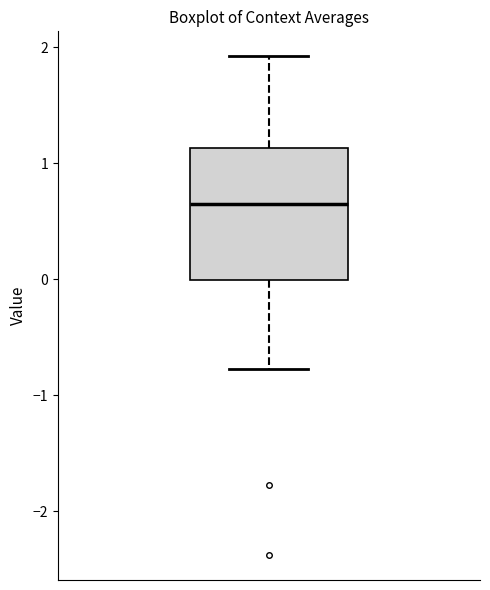

Where is the upper edge of the box on the y-axis? The values are not printed on the chart, so give them approximately, as read against the axis.

1.1